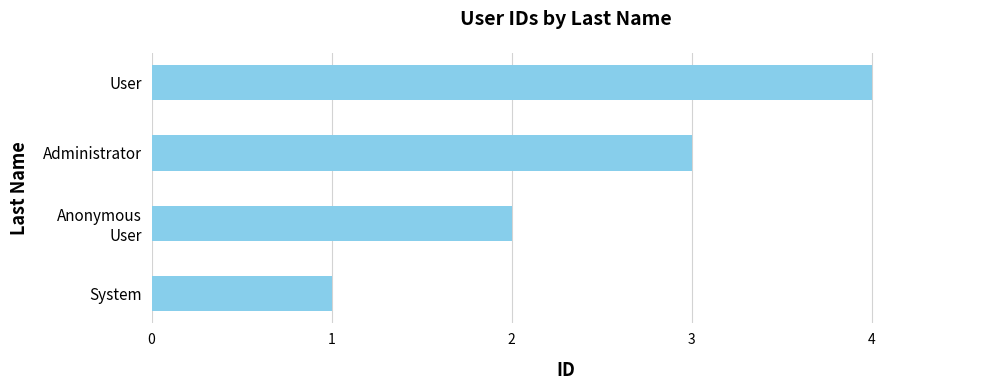

What is the difference between the maximum and minimum values?

3